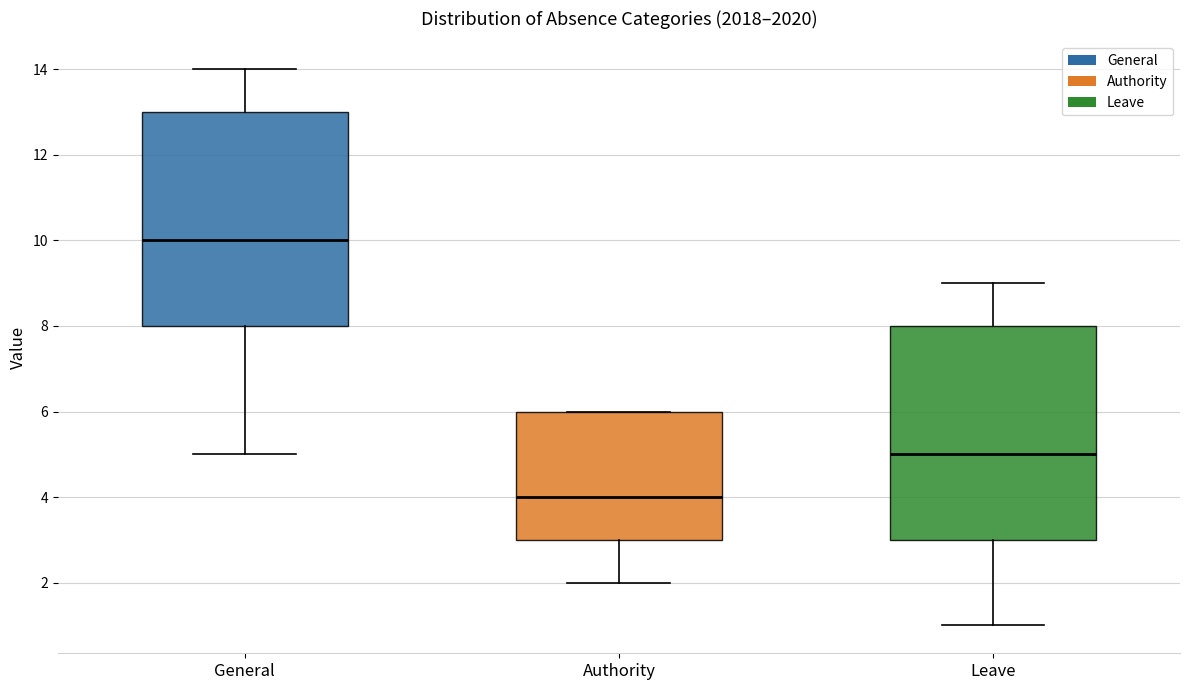

Reading left to right, transcribe this box plot: for each box, give where its median line is, the range the box spans, and where its two whiskers end, as read against the y-axis. The values are not printed on the chart, so give them approximately, as read against the axis.

General: median 10, box 8 to 13, whiskers 5 to 14
Authority: median 4, box 3 to 6, whiskers 2 to 6
Leave: median 5, box 3 to 8, whiskers 1 to 9